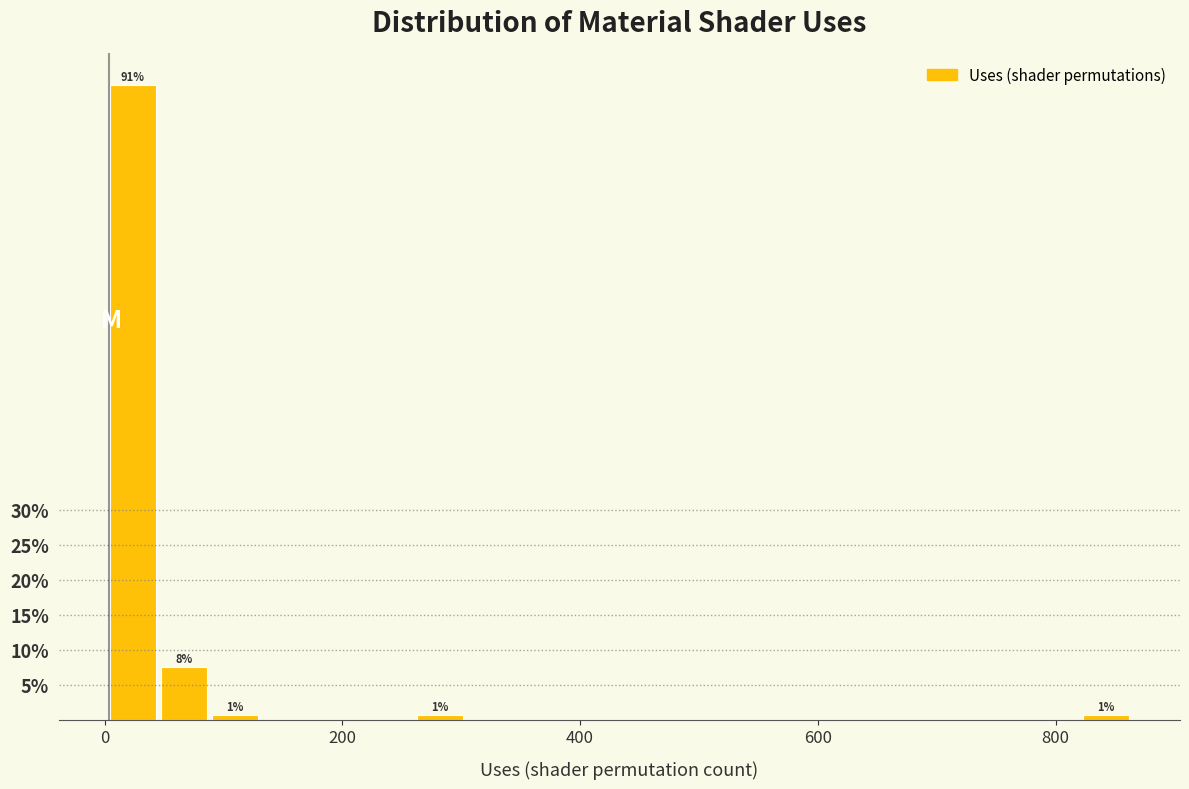

Around what value on the x-axis is the tallest bar? Give the approximate position of its centre, as read against the axis.

20